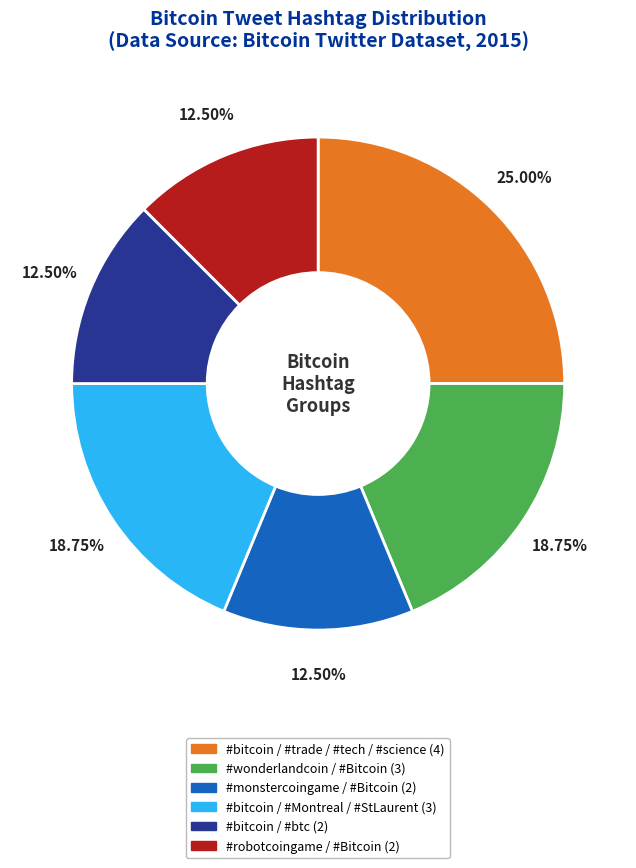

Does any single category account for the majority?

No